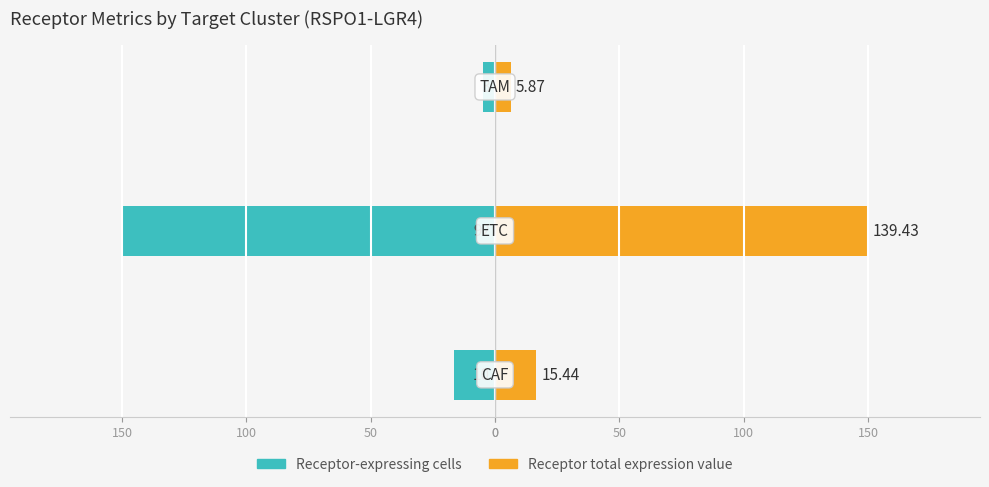

How many bars are there in total?

6